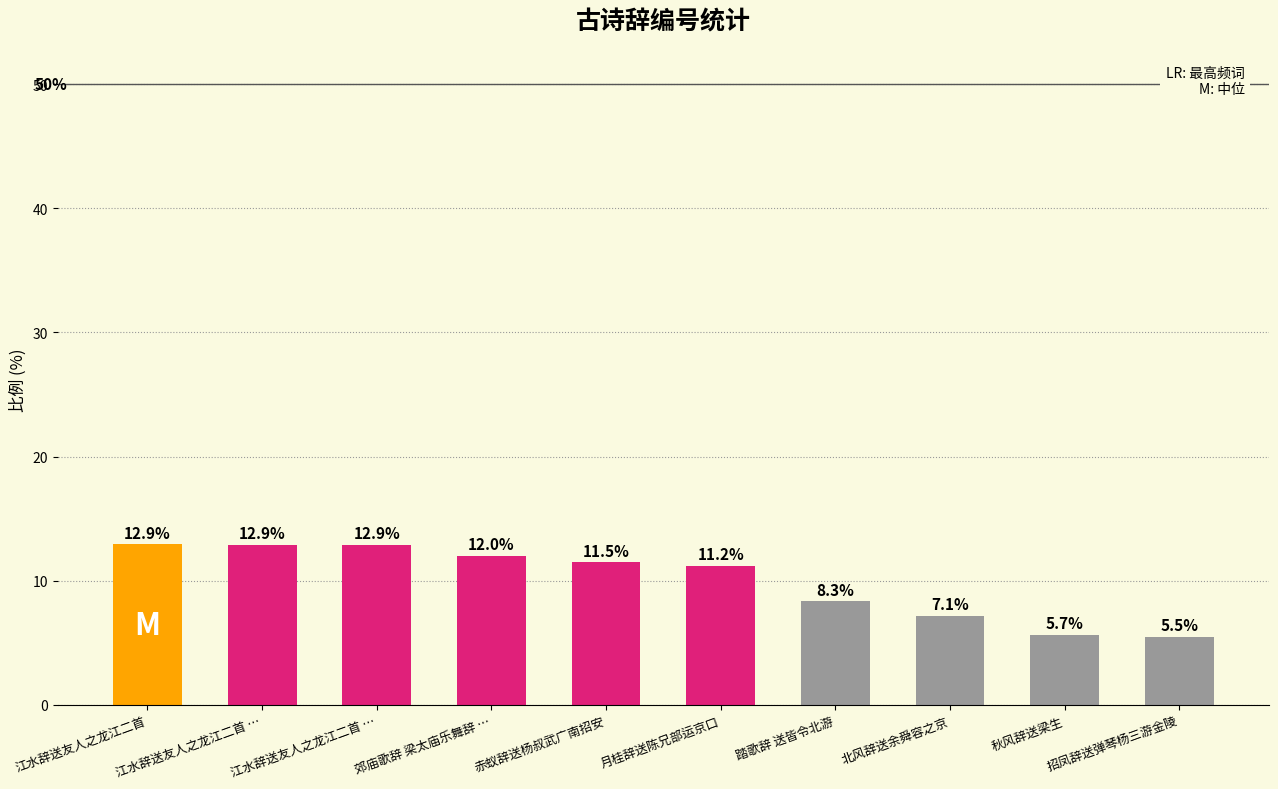

Reading left to right, transcribe all the data shown in this chart.

12.9	12.9	12.9	12.0	11.5	11.2	8.3	7.1	5.7	5.5